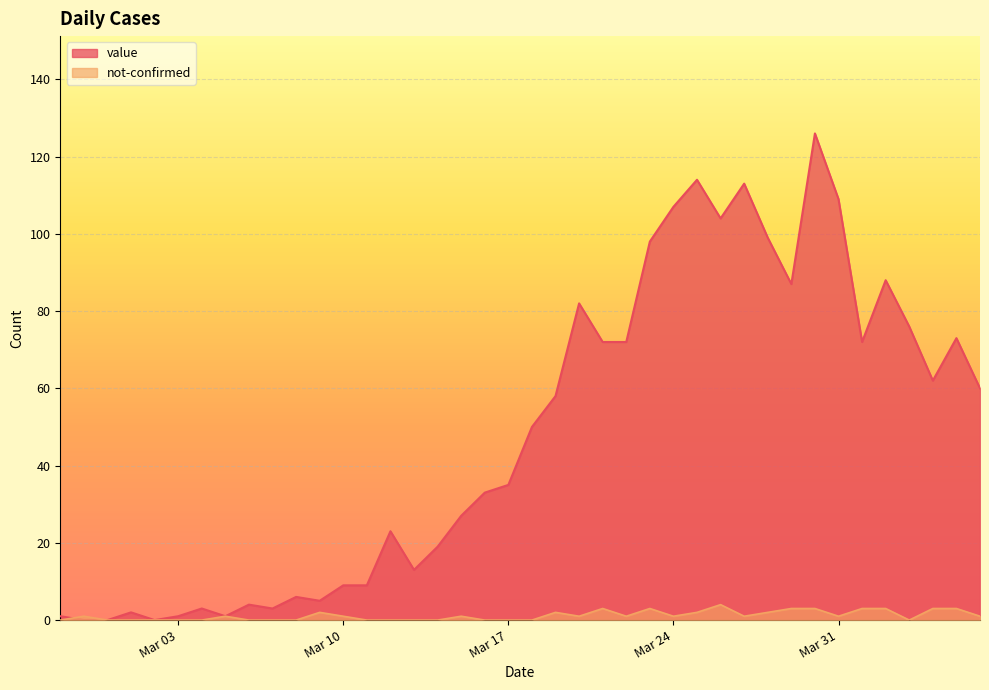

How many lines are shown in the chart?

2